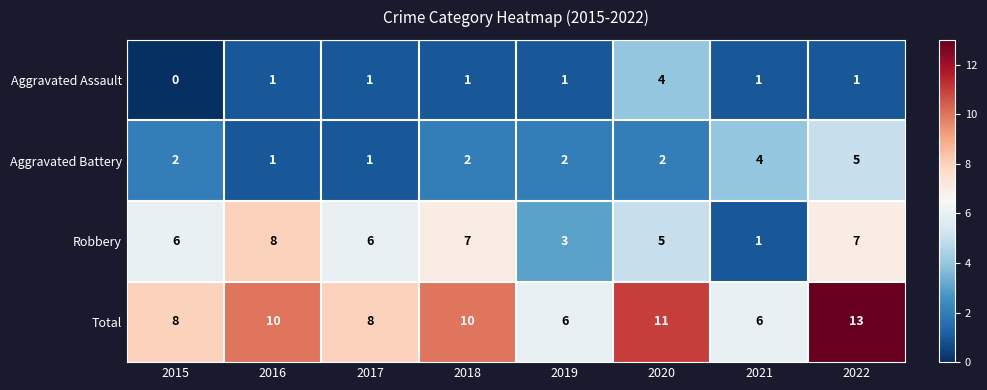

Count the Total values in the range 8 to 11.

5